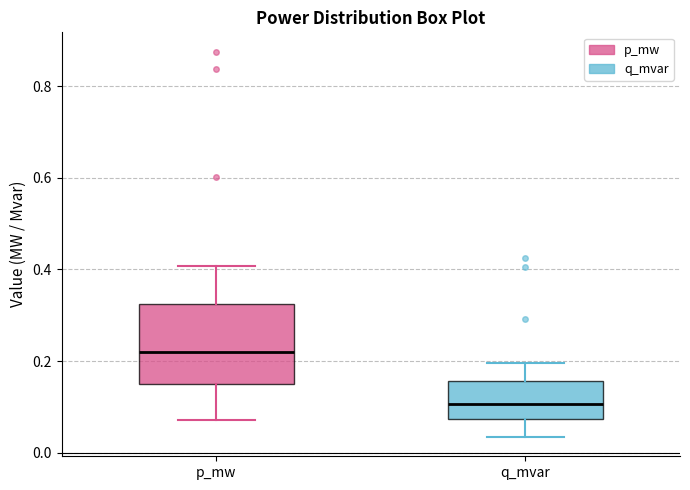

Where does the median line of the box for p_mw sit on the y-axis? The values are not printed on the chart, so give them approximately, as read against the axis.

0.22